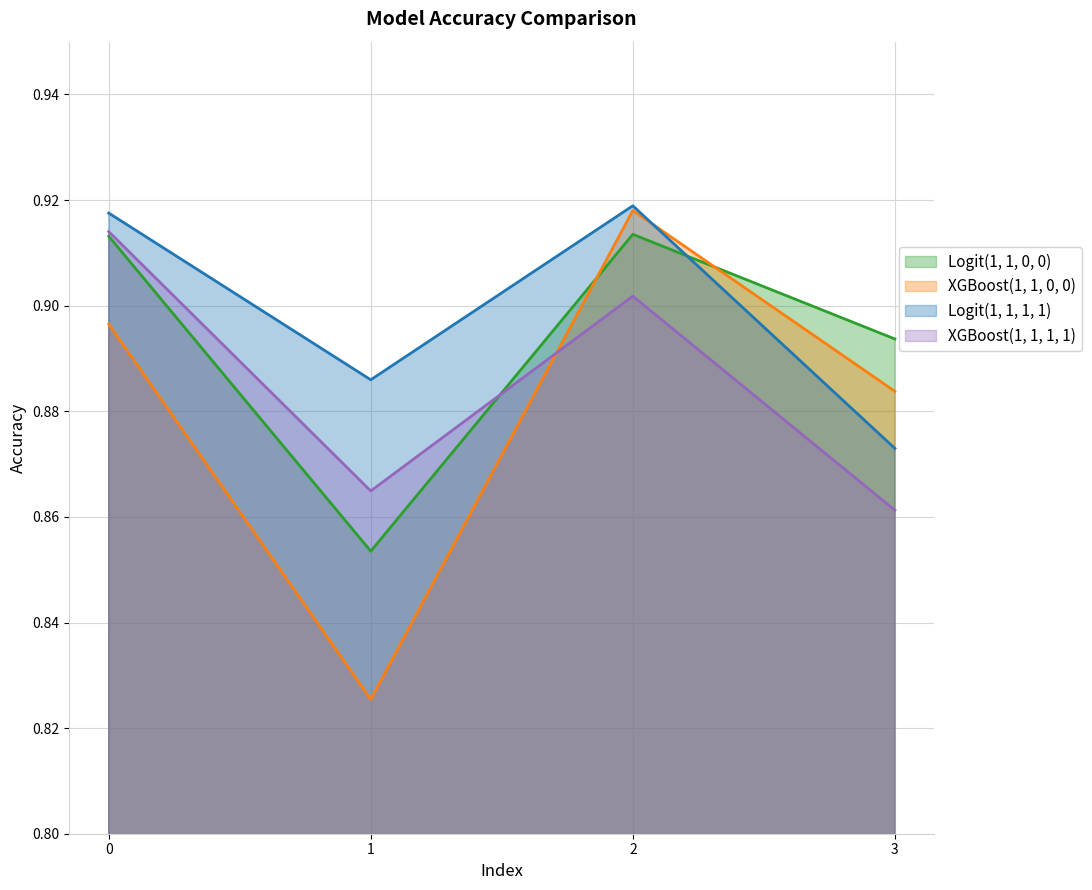

What are all the series names shown in the legend?

Logit(1, 1, 0, 0), XGBoost(1, 1, 0, 0), Logit(1, 1, 1, 1), XGBoost(1, 1, 1, 1)